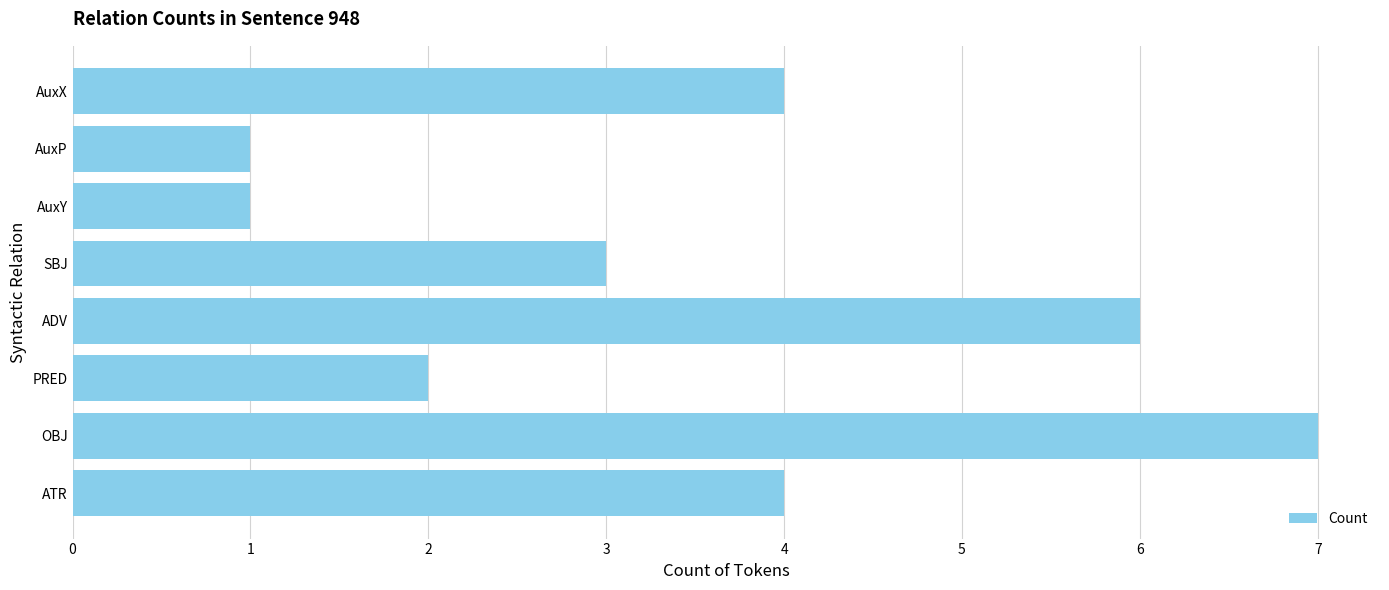

Reading bottom to top, transcribe all the data shown in this chart.

ATR=4	OBJ=7	PRED=2	ADV=6	SBJ=3	AuxY=1	AuxP=1	AuxX=4